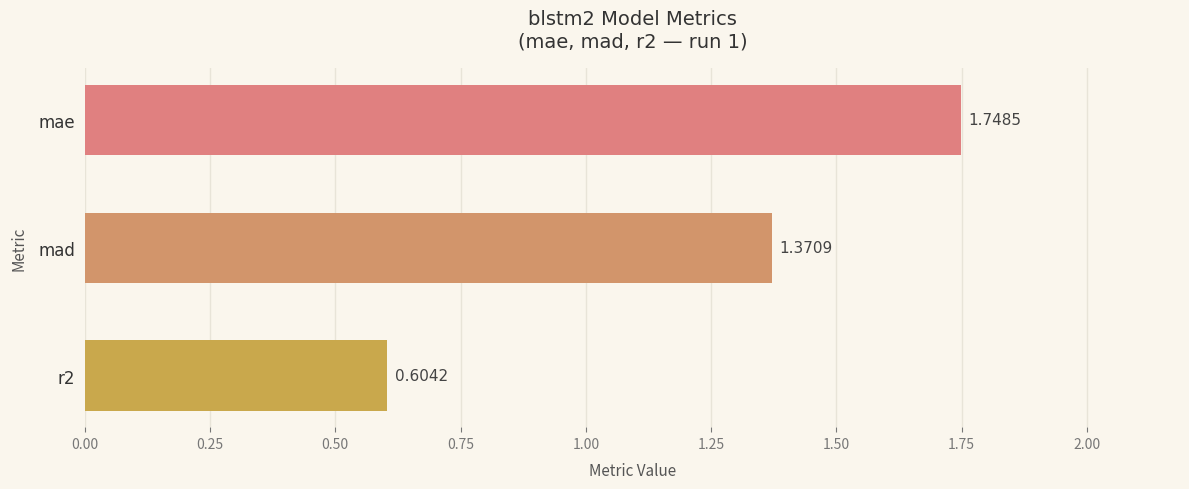

At which label is the value closest to 1?

mad